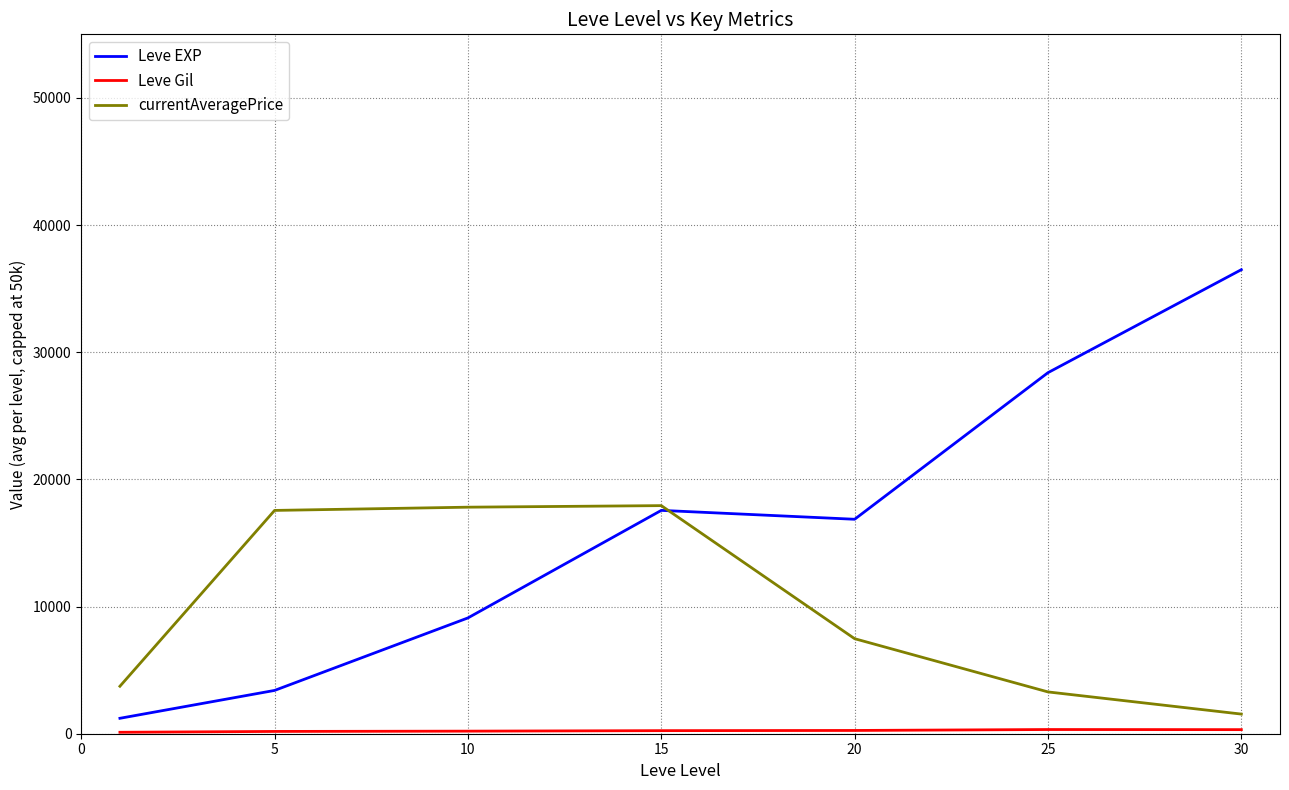

Does the chart have visible grid lines?

Yes